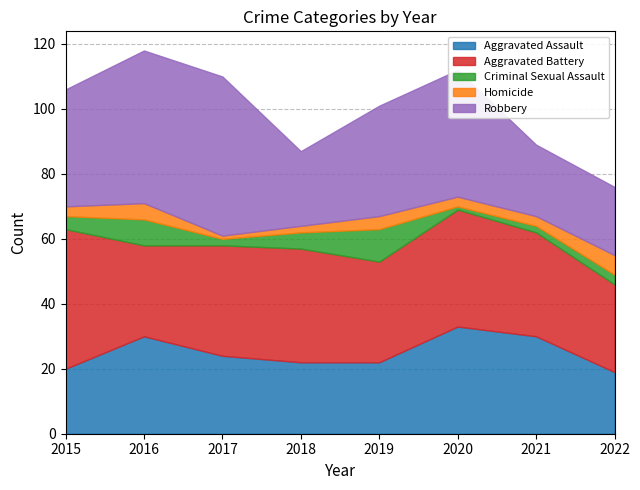

How many lines are shown in the chart?

5